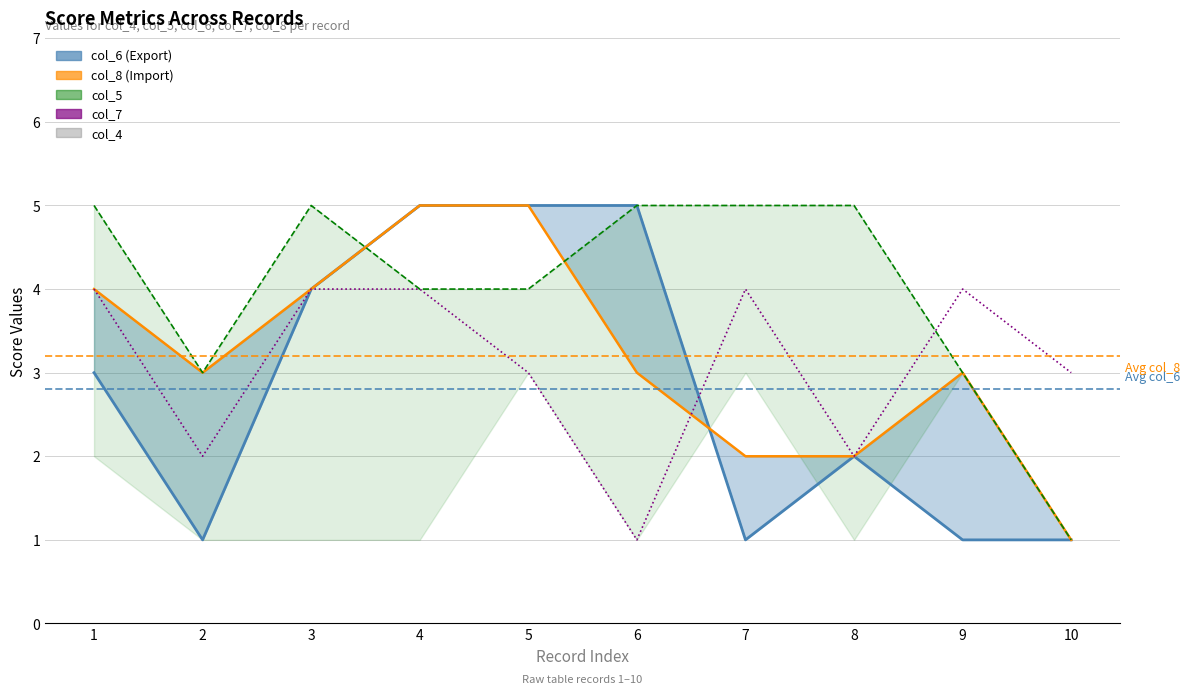

Is this an area chart (filled region under the line)?

No